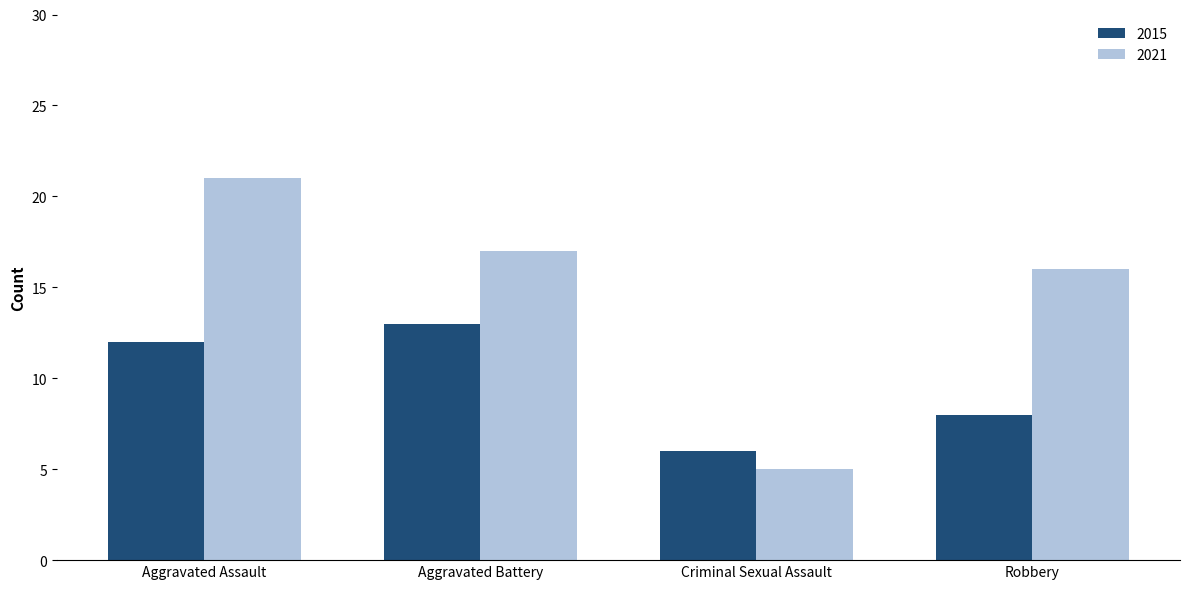

Which label corresponds to the smallest value in the chart?

Criminal Sexual Assault